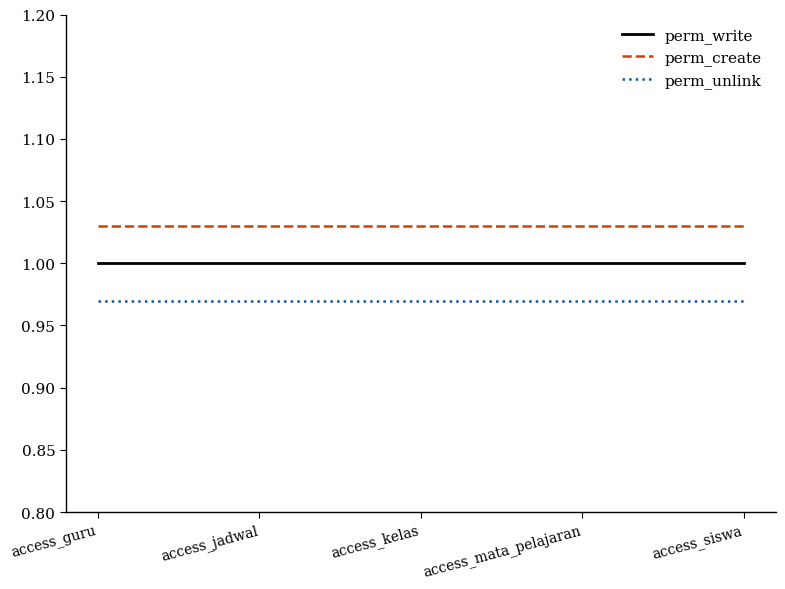

True or false: perm_create has a value of 1.0 at access_guru.

True